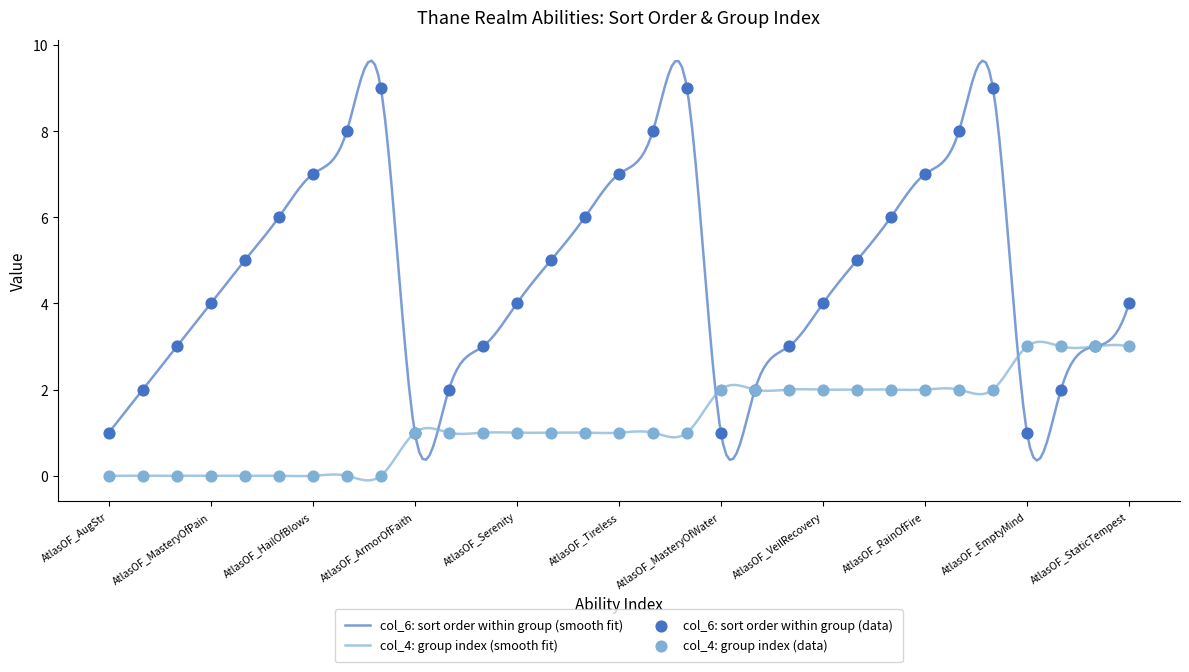

Which series has the largest Y range (max minus min)?

col_6 (sort order within group)